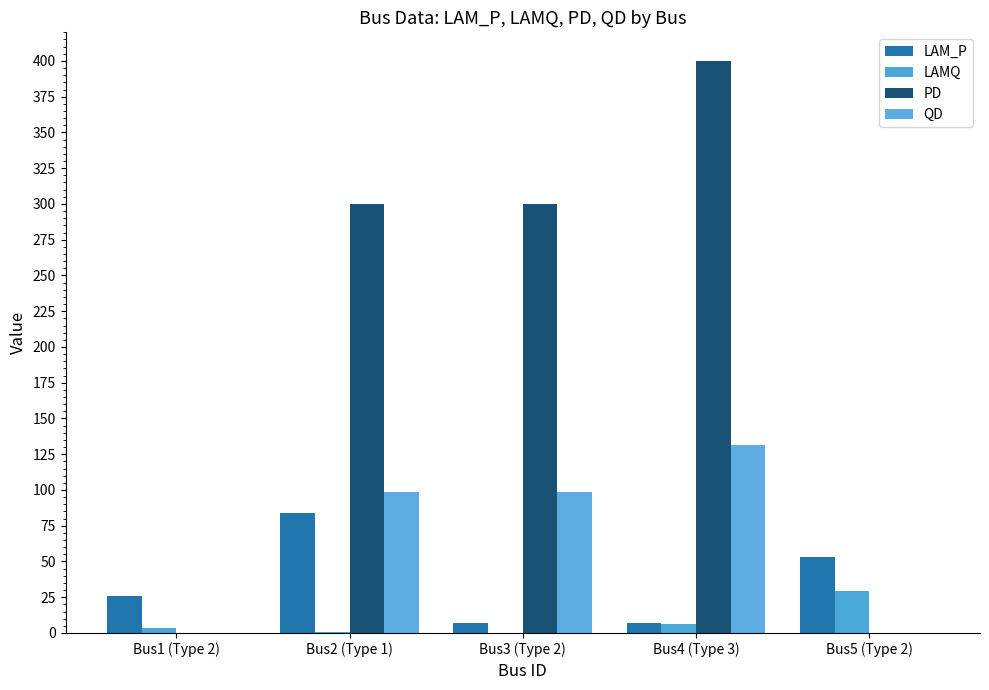

What is the average value of the QD series?

65.7